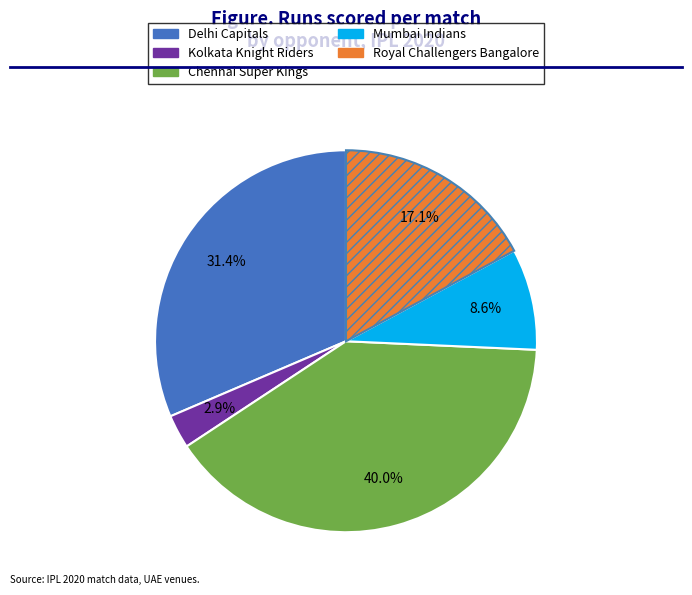

How many segments does this pie chart have?

5